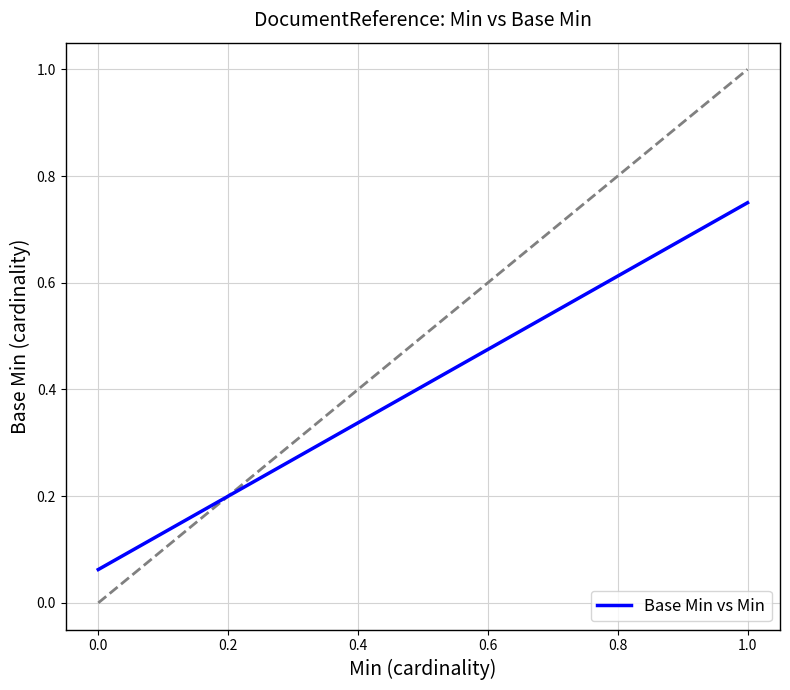

Between 0.0 and 0.2, which is larger?

0.2